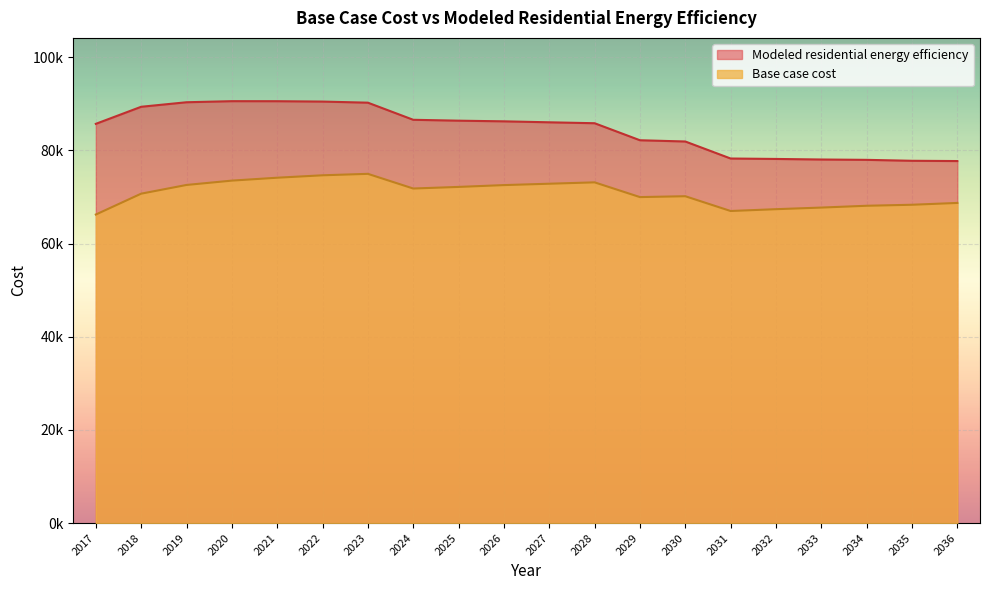

What is the spread (max minus min) of values at 2024?

14753.0